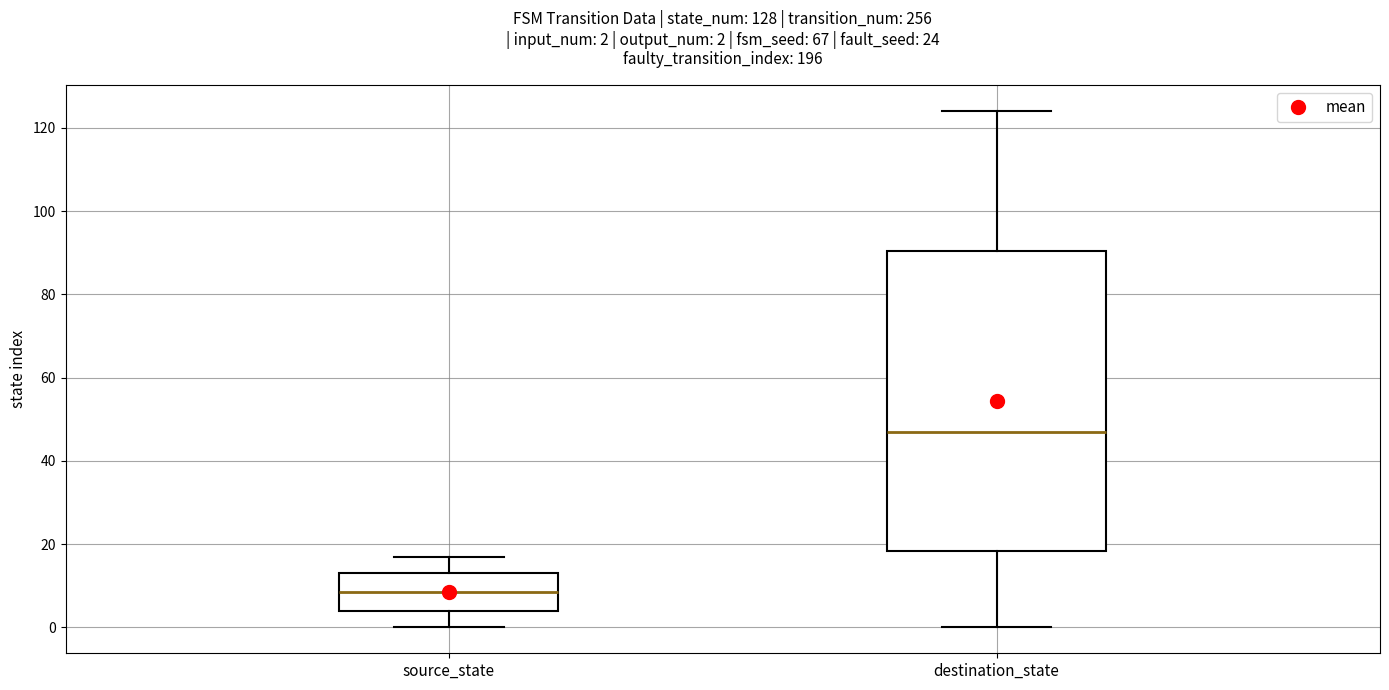

Which box has the highest median line?

destination_state